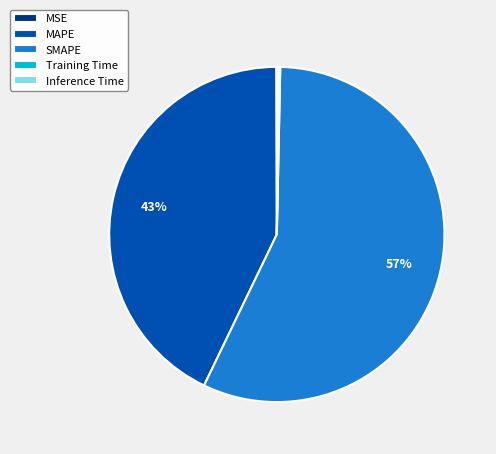

What is the largest slice in the pie chart?

SMAPE